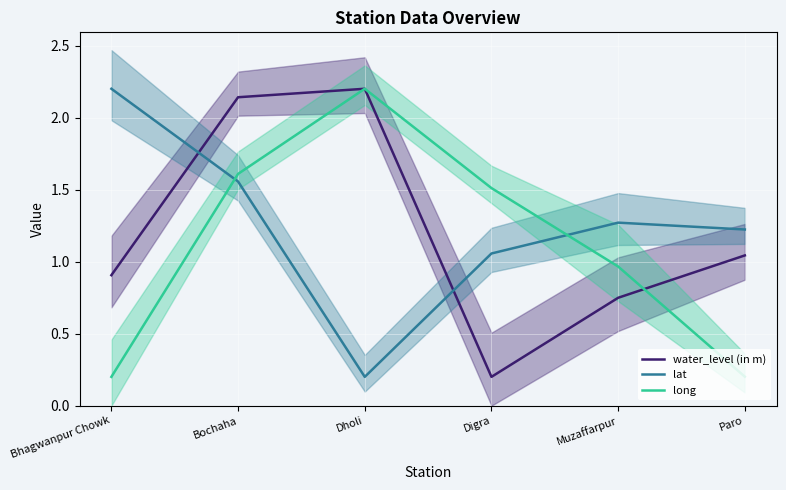

How many data points in lat are less than 1?

1